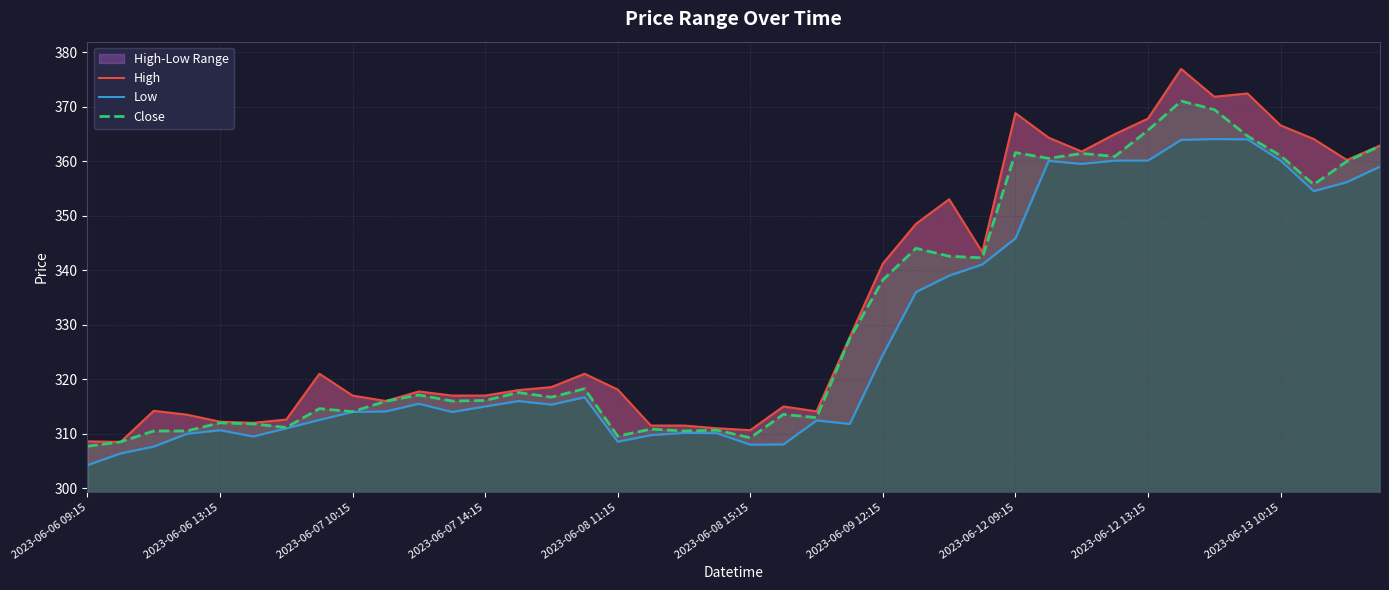

Is it true that Close equals 104.8 at 2023-06-09 12:15?

False